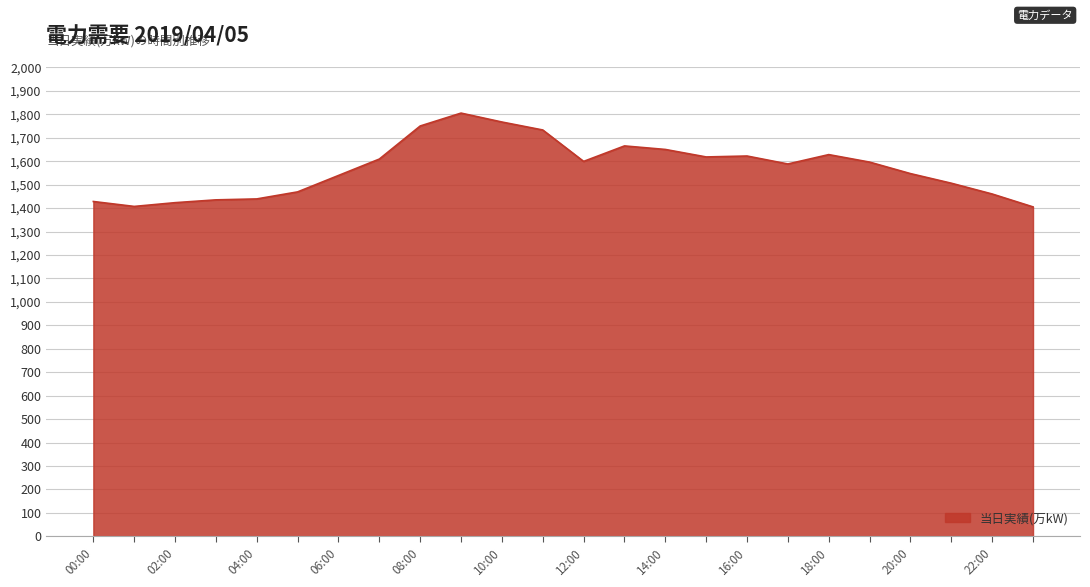

What is the minimum value shown in the chart?

1405